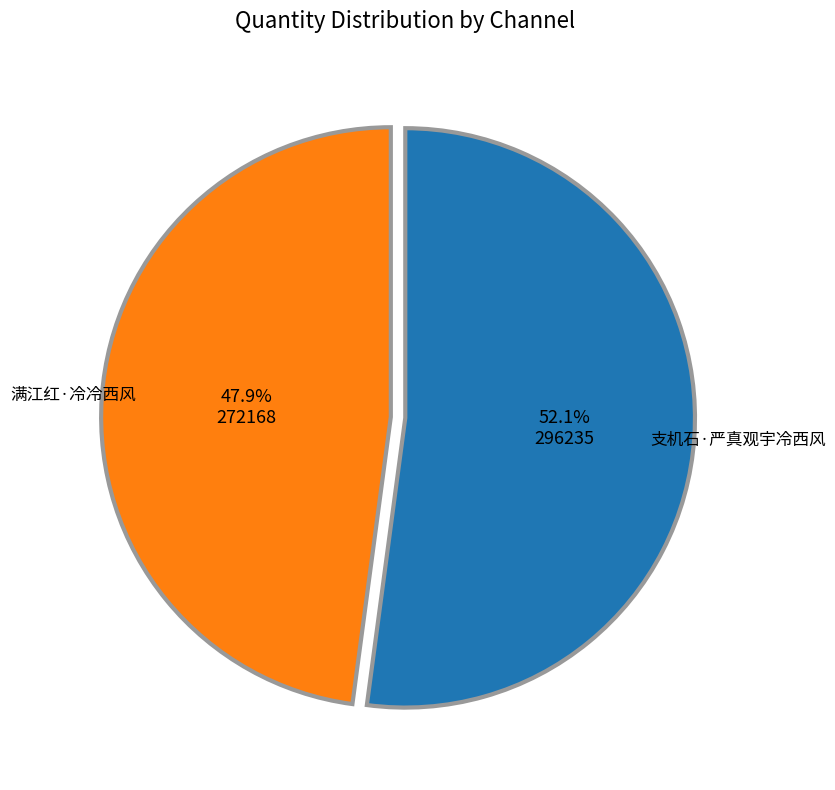

Does any single category account for the majority?

Yes